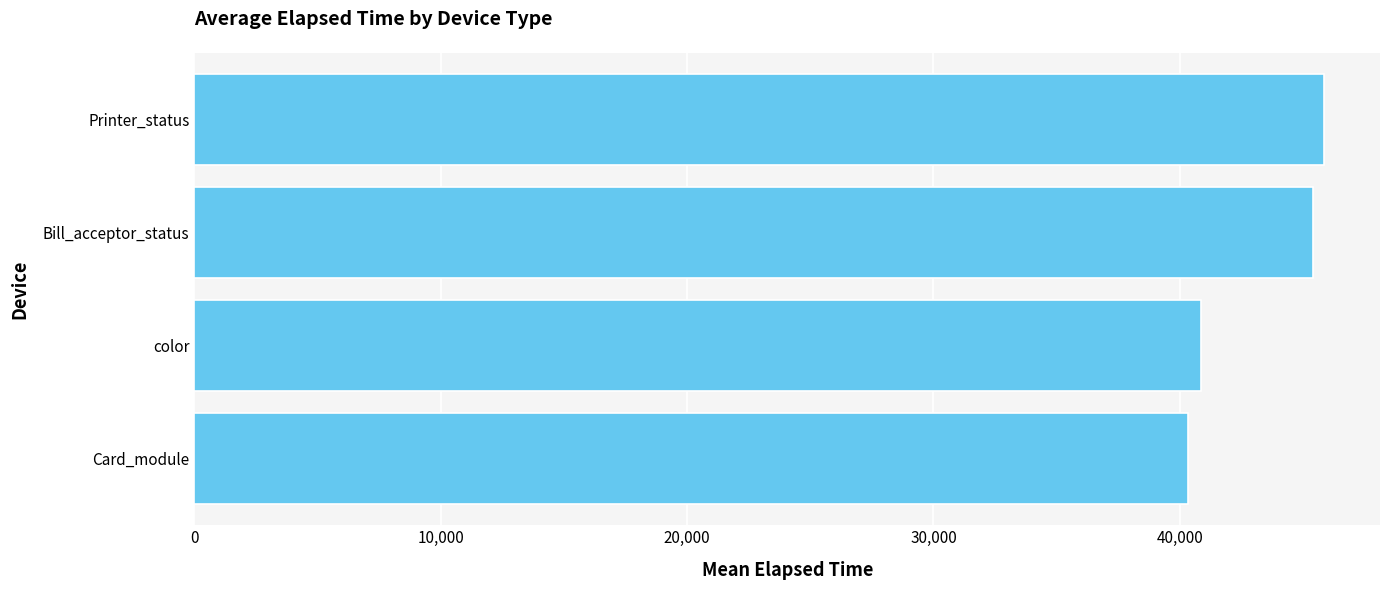

Rank the categories by value from highest to lowest.

Printer_status, Bill_acceptor_status, color, Card_module